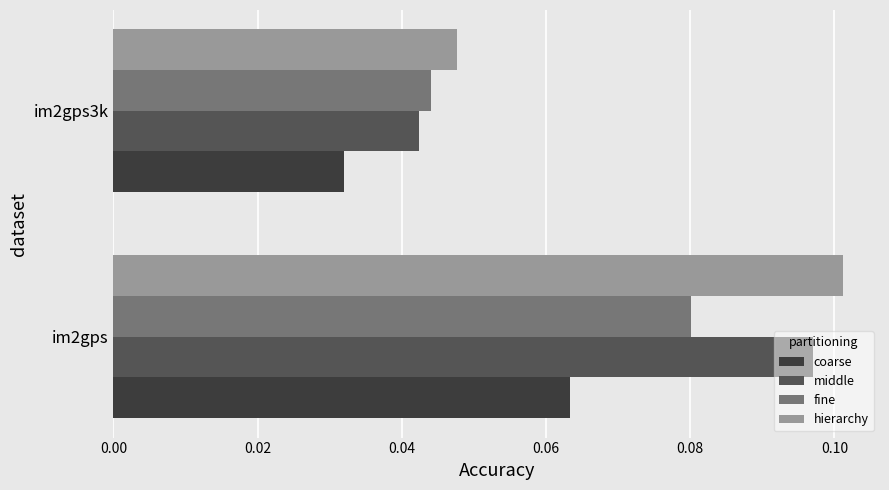

Which series has the largest range (max minus min)?

middle